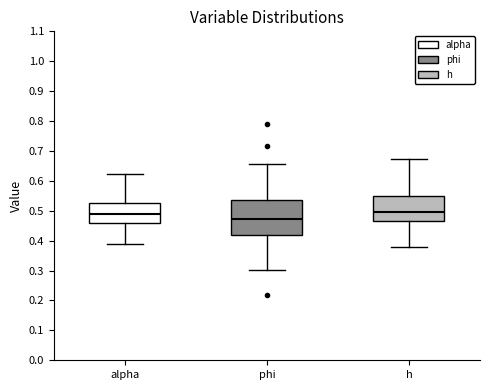

Where does the median line of the box for phi sit on the y-axis? The values are not printed on the chart, so give them approximately, as read against the axis.

0.47